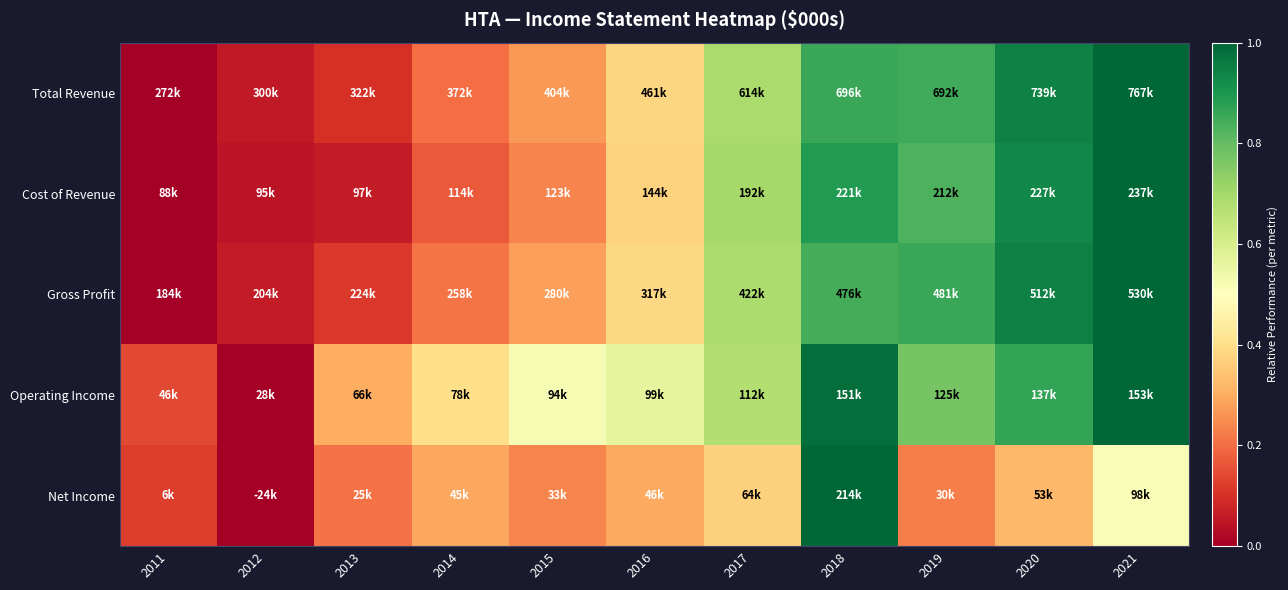

Which label corresponds to the largest value in the chart?

2021